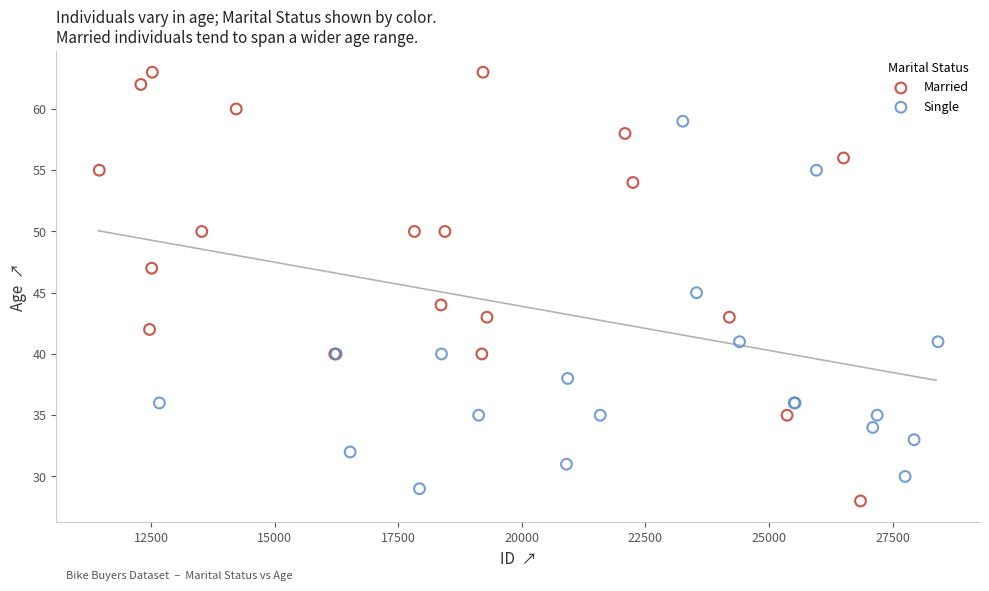

Which series reaches the minimum Y coordinate?

Married